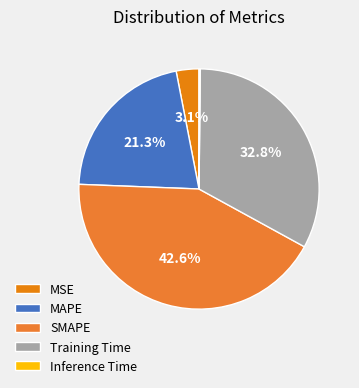

True or false: MAPE accounts for 21% of the total.

True